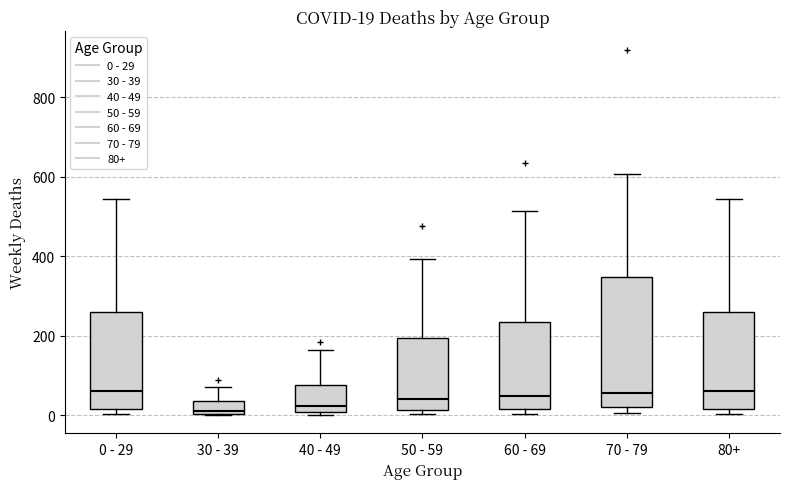

Which box is the tallest, from its lower edge to its upper edge?

70 - 79